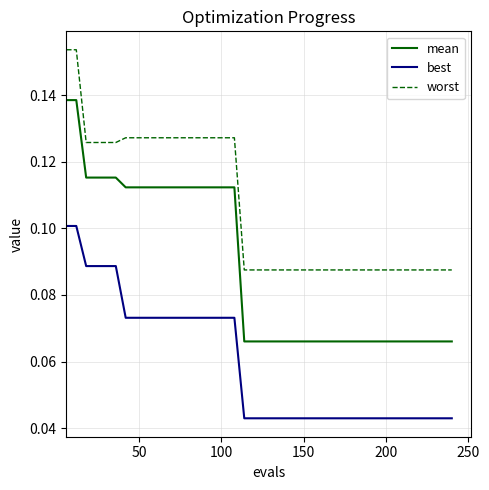

Which series has the widest spread of values?

mean